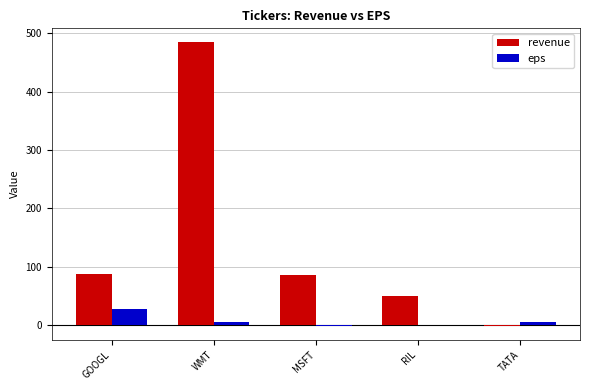

What is the sum of all revenue values?

705.0